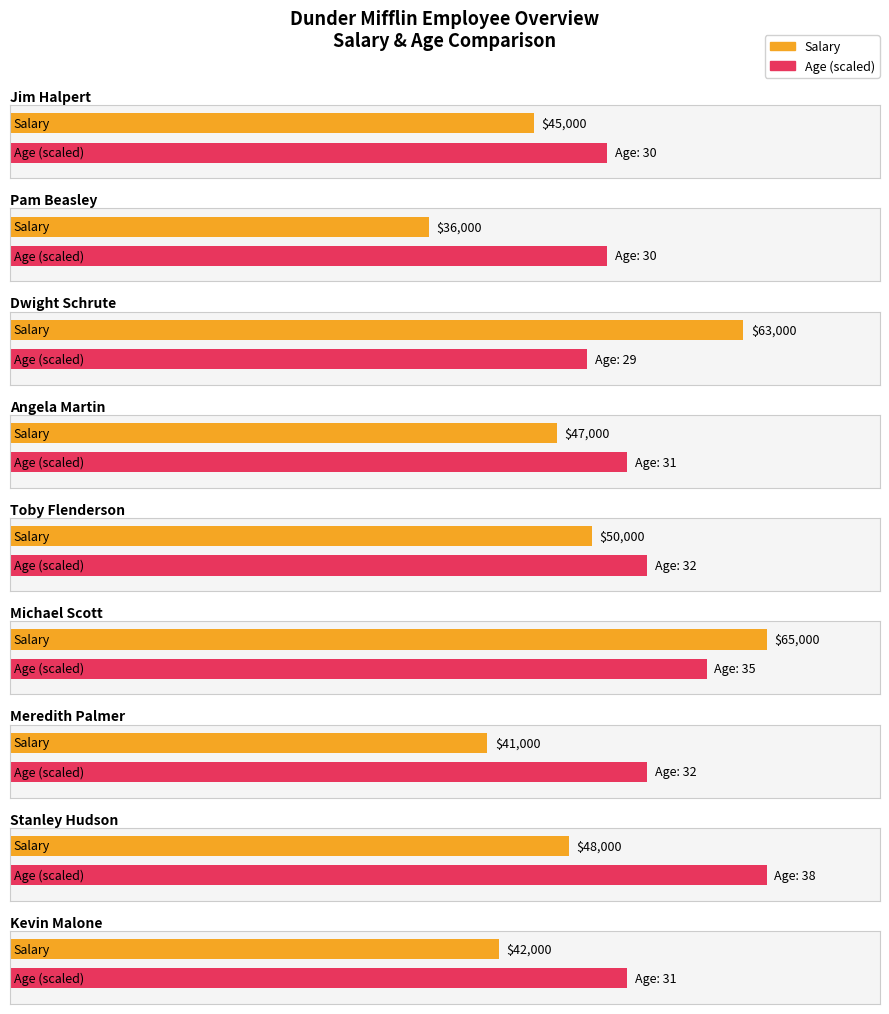

At which label is the value closest to 50500?

Toby Flenderson